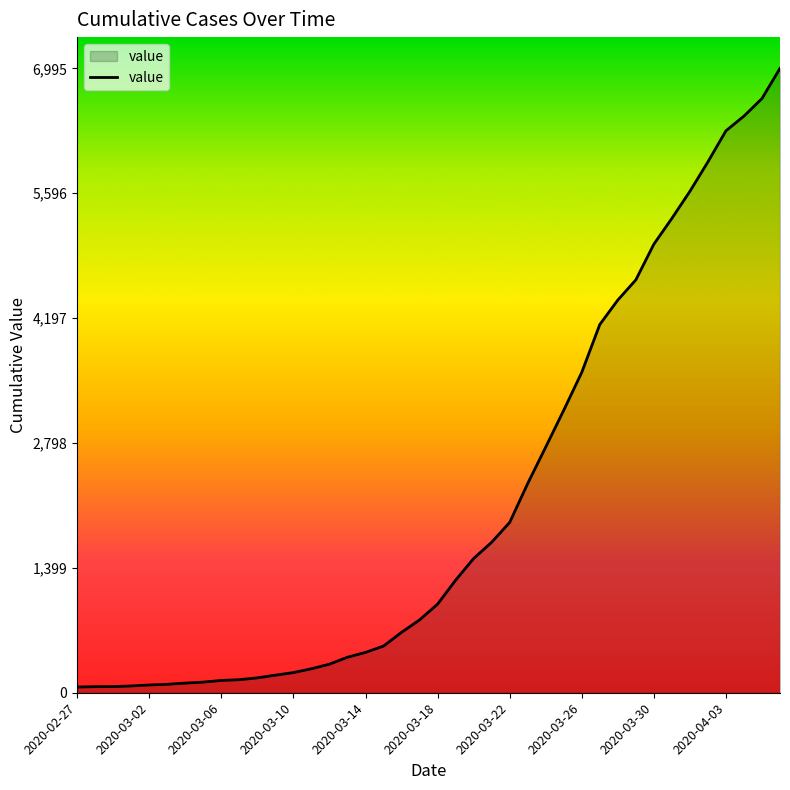

Does the chart have visible grid lines?

No